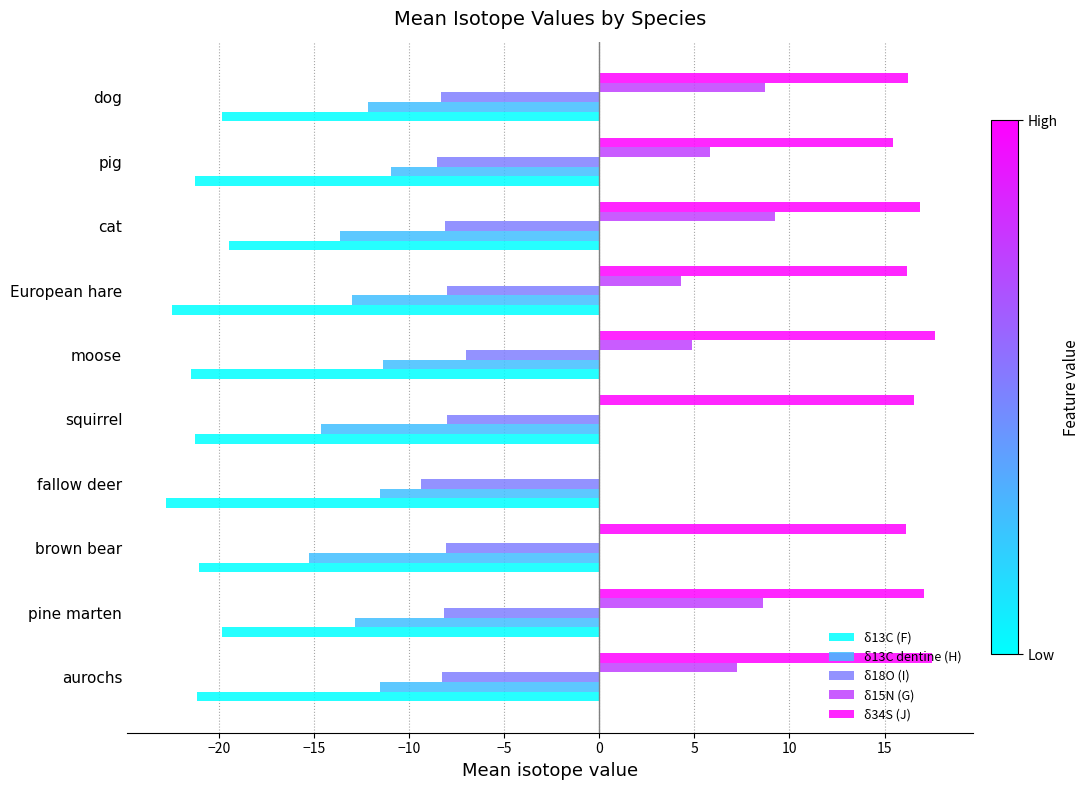

What is the sum of all δ13C dentine (H) values?

-126.9